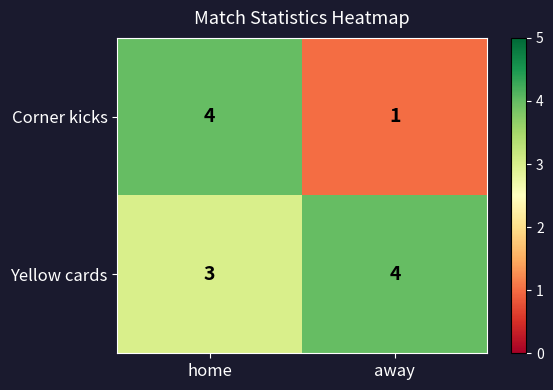

The Corner kicks series shows 0 at away. True or false?

False